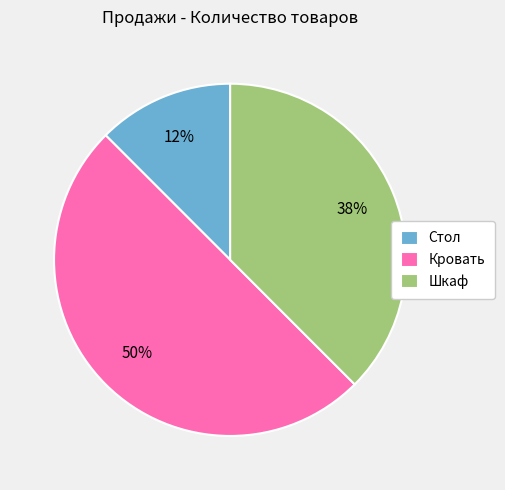

Which has a higher value, Кровать or Стол?

Кровать